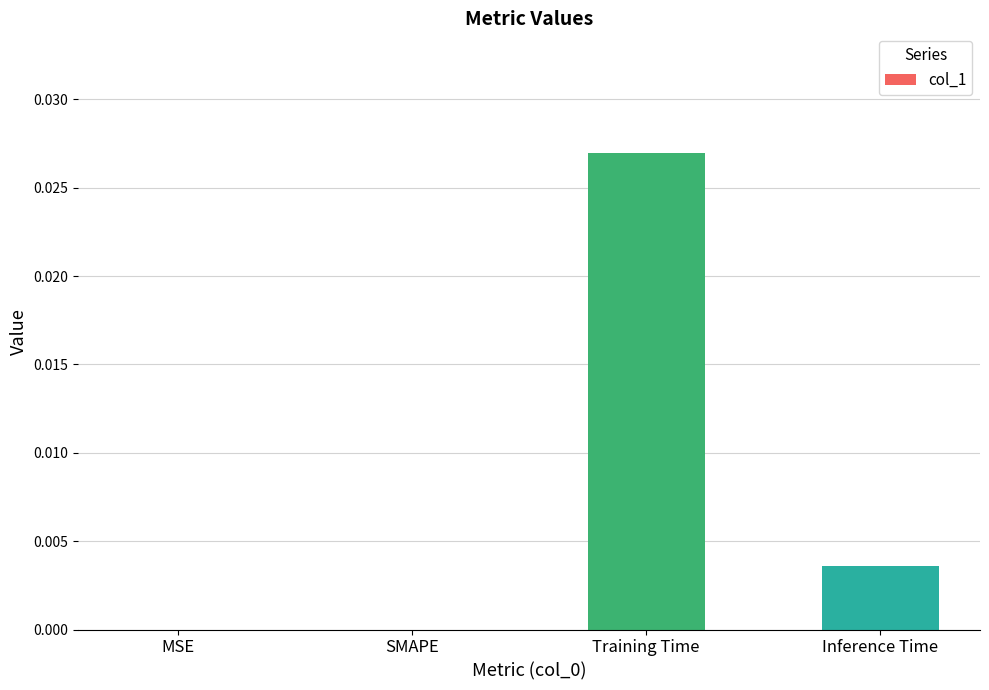

Is it true that the value at MSE is 0.0?

True